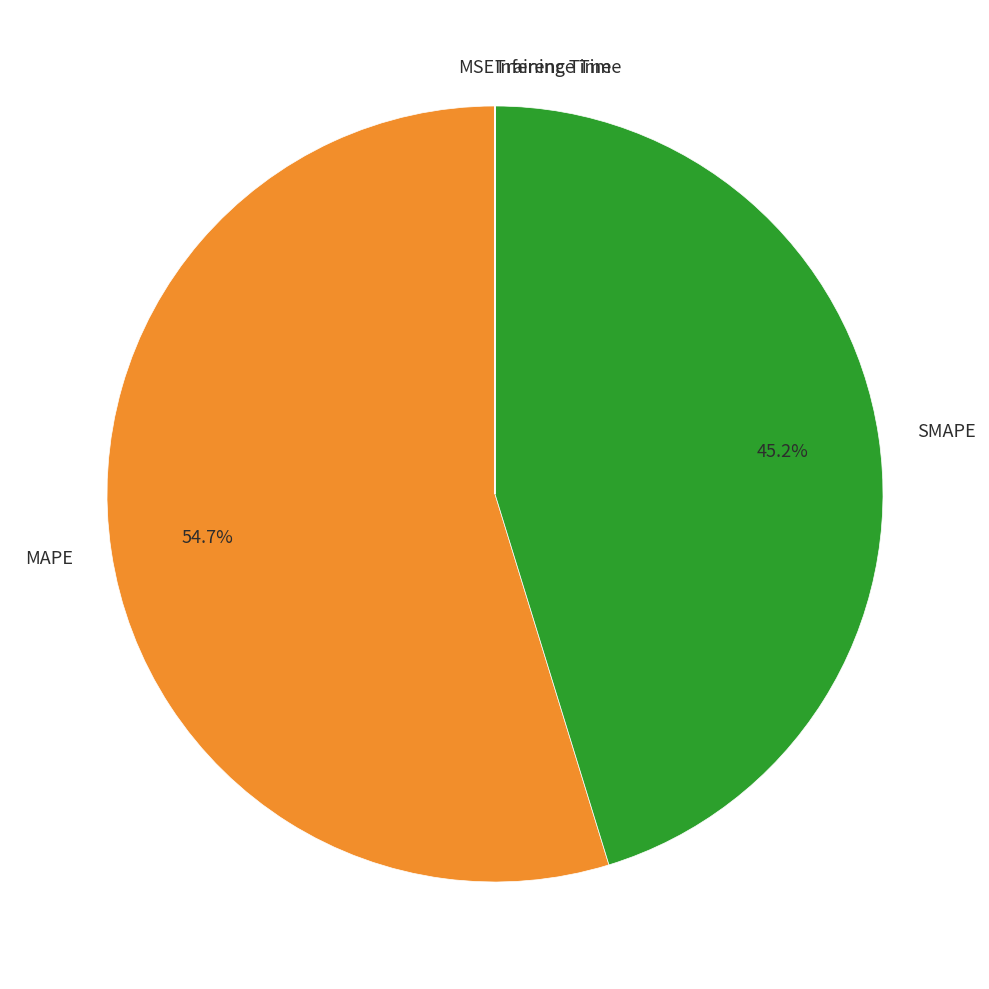

Is there any slice that represents more than half of the pie?

Yes